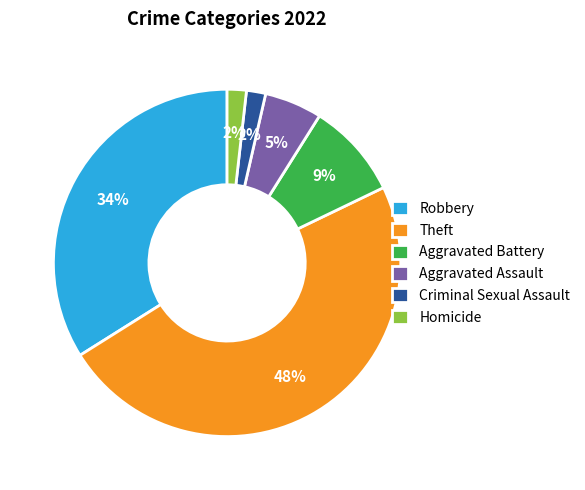

Does any single category account for the majority?

No